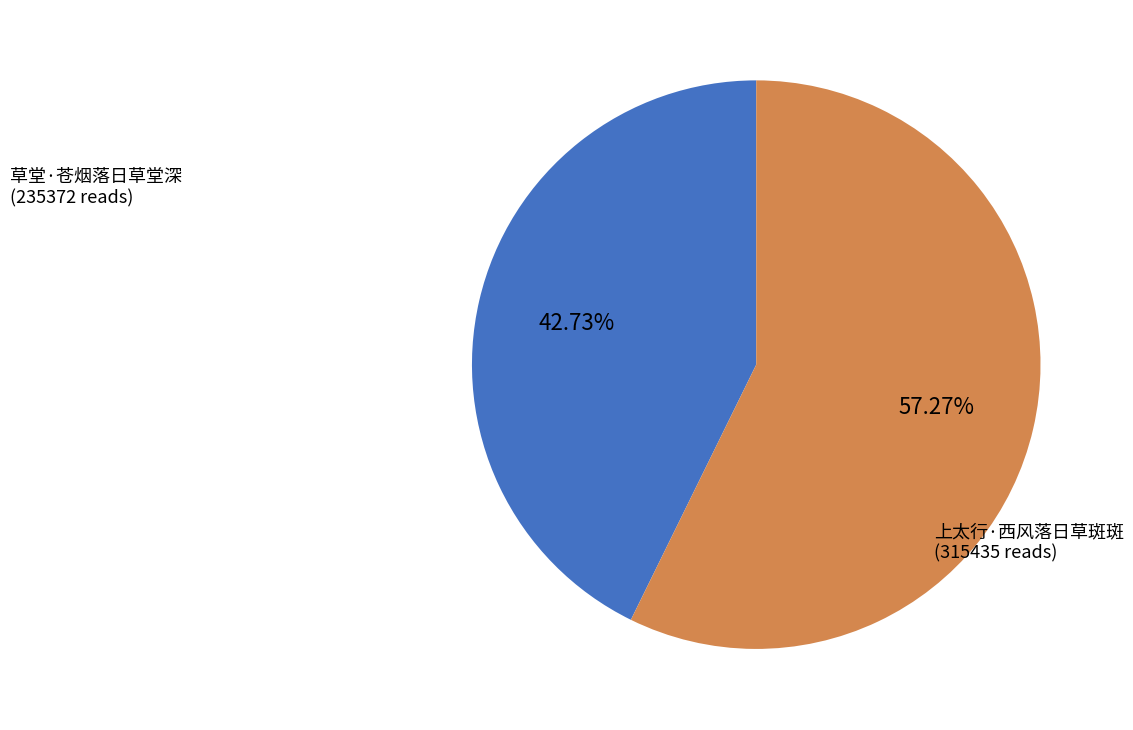

Is there a majority slice in this chart?

Yes